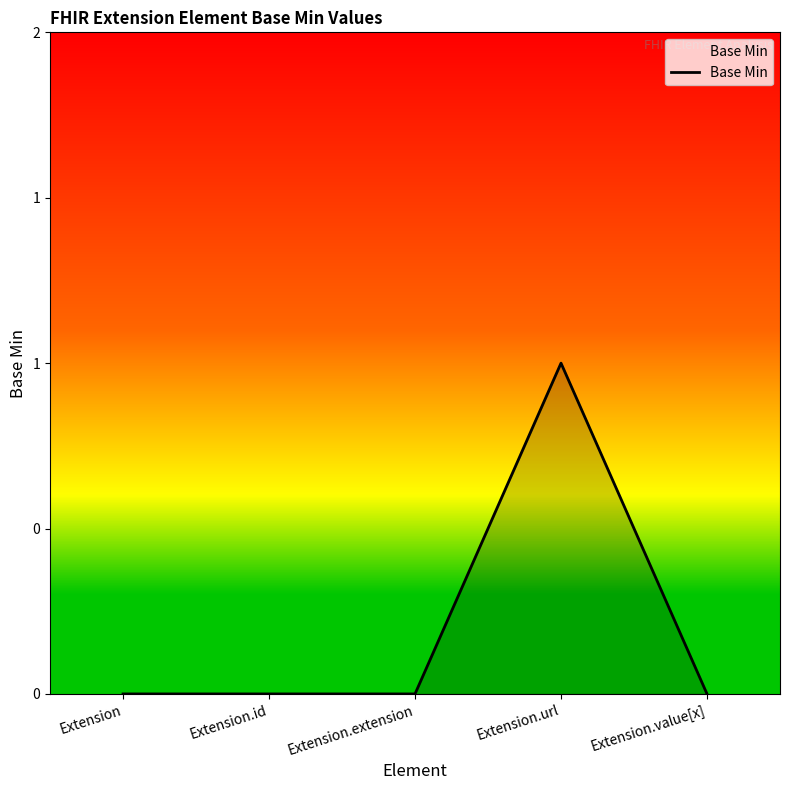

Between Extension.url and Extension.id, which is larger?

Extension.url